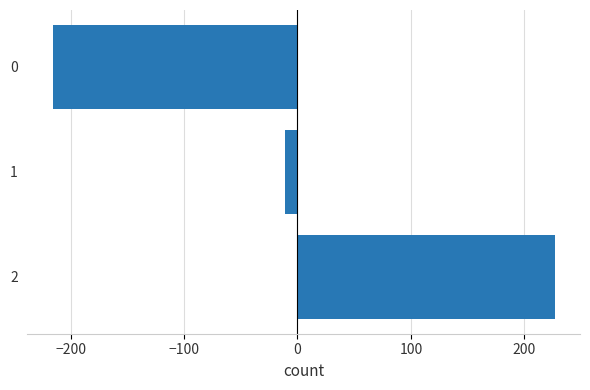

Reading bottom to top, transcribe all the data shown in this chart.

2=227	1=-11	0=-216